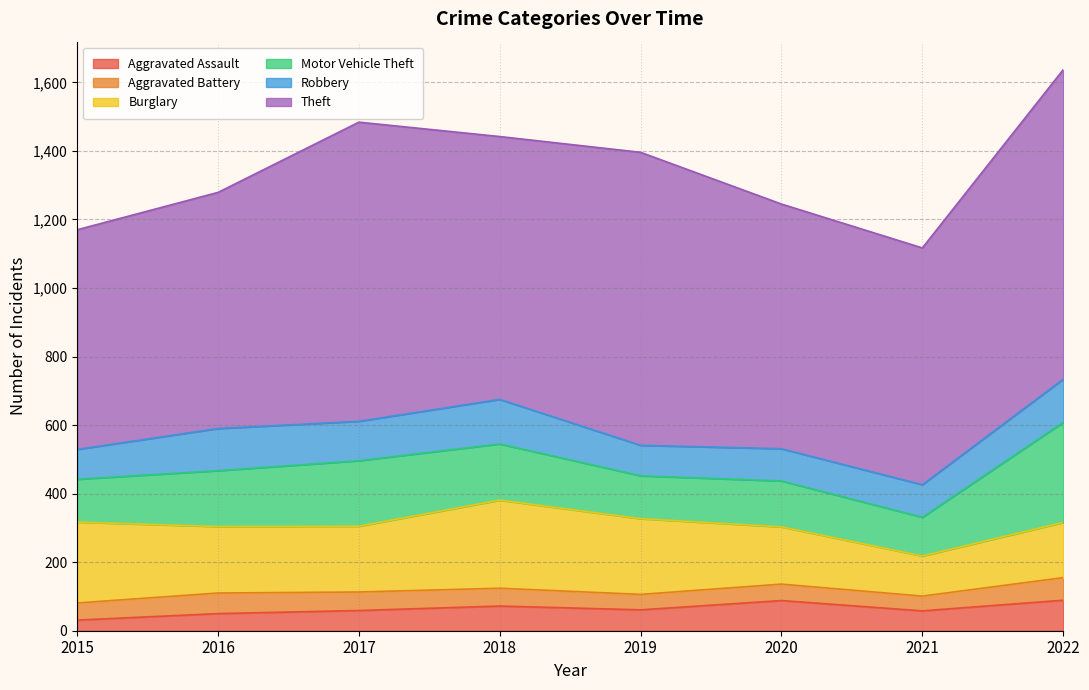

Where is the first local maximum for Robbery?

2016